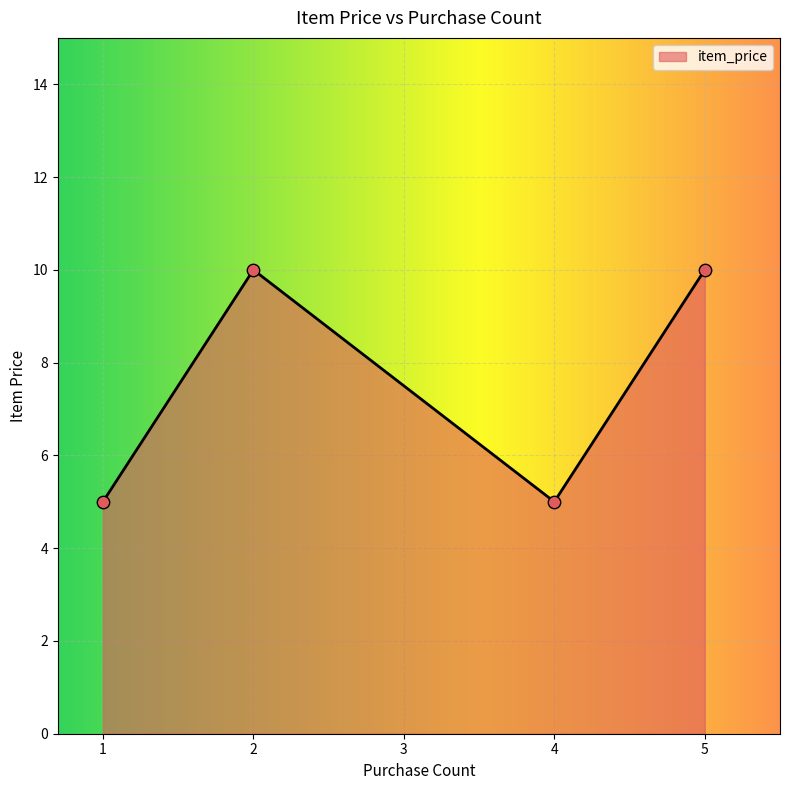

What is the ratio of the value at 5 to the value at 2?

1.0